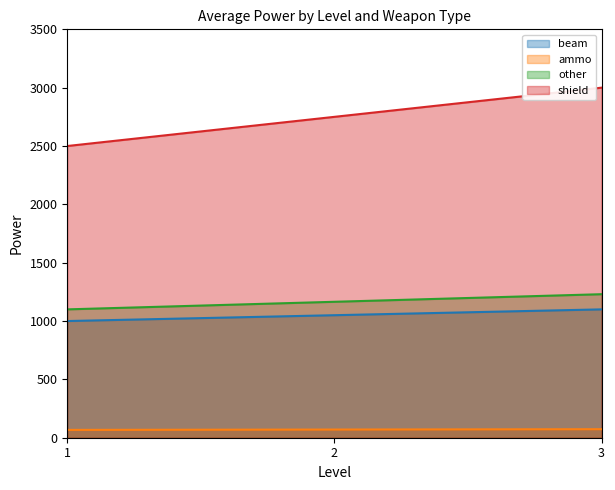

Is it true that shield equals 2500 at 1?

True